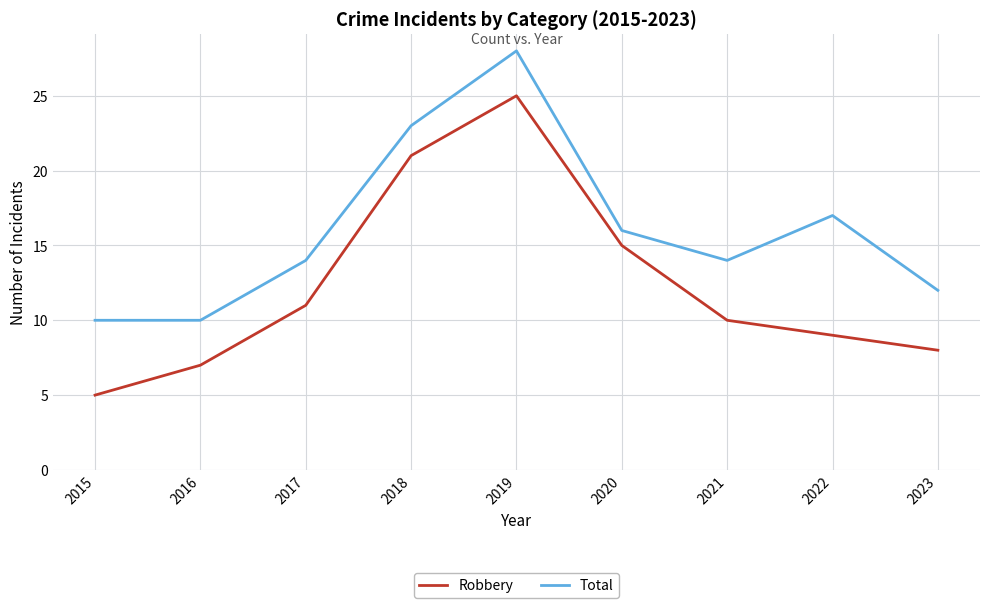

At 2021, list the series in order from largest to smallest.

Total, Robbery